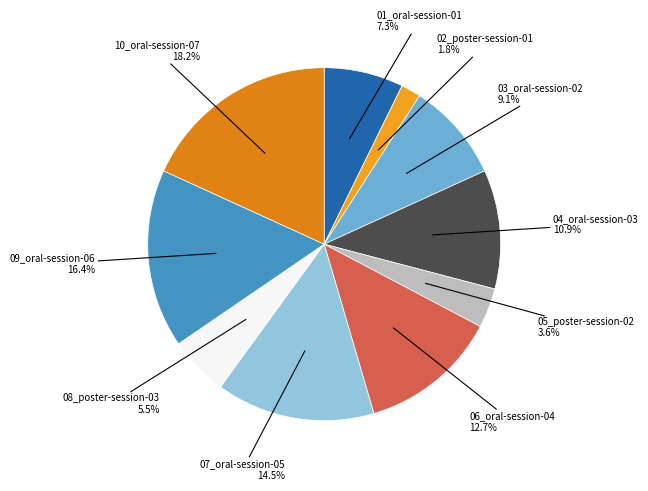

To the nearest percent, what is the difference between the largest and smallest slice percentages?

16%